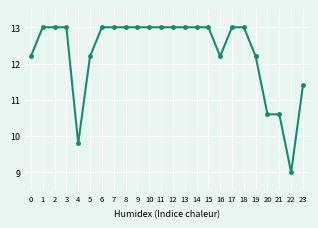

What is the change in value from 5 to 6?

+0.8